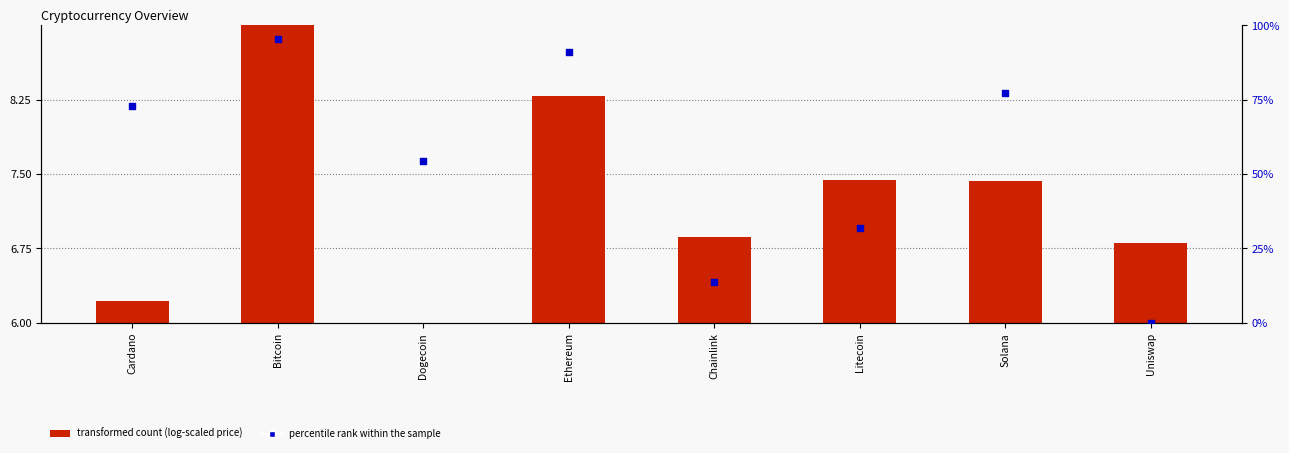

What is the total value across all series at Bitcoin?

104.5